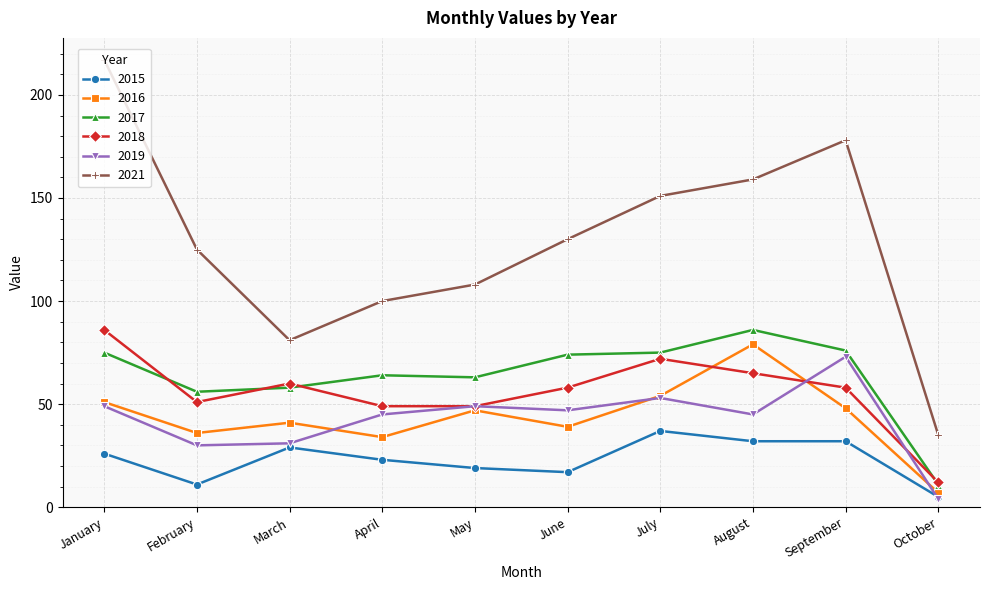

The value of 2017 at June is 114. True or false?

False